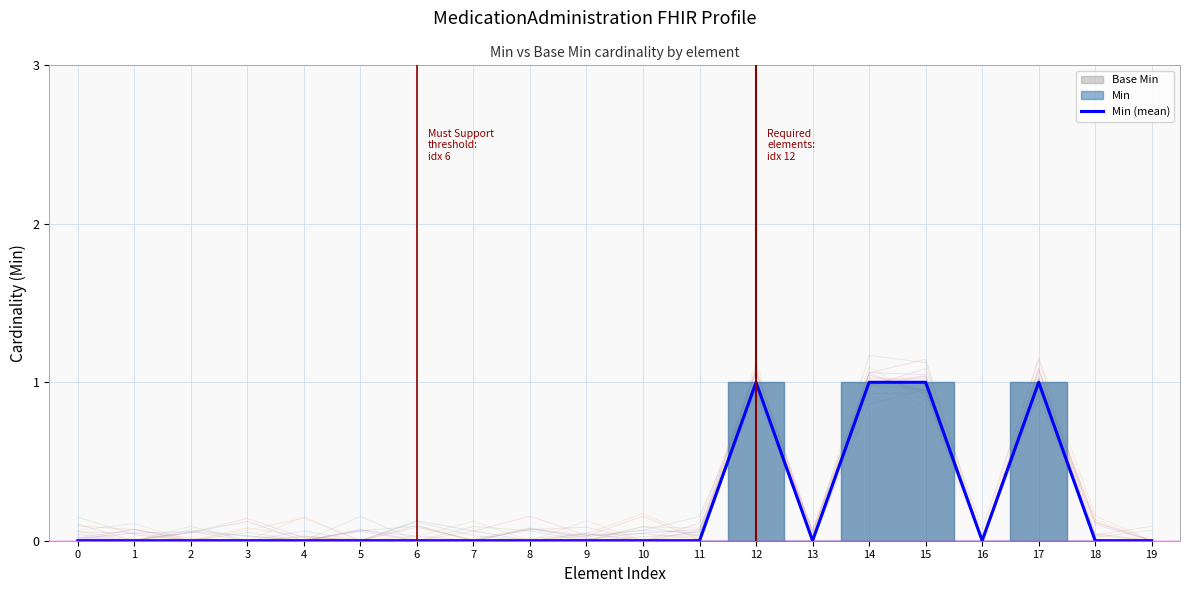

Reading left to right, transcribe all the data shown in this chart.

0	0	0	0	0	0	0	0	0	0	0	0	1	0	1	1	0	1	0	0